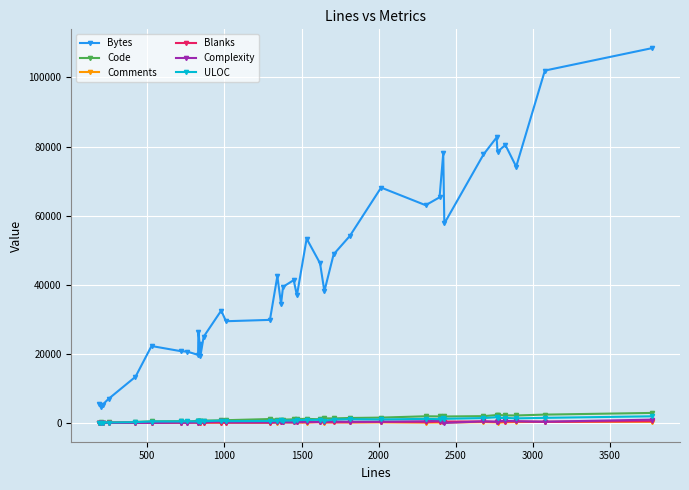

Which series has the widest spread of values?

Bytes